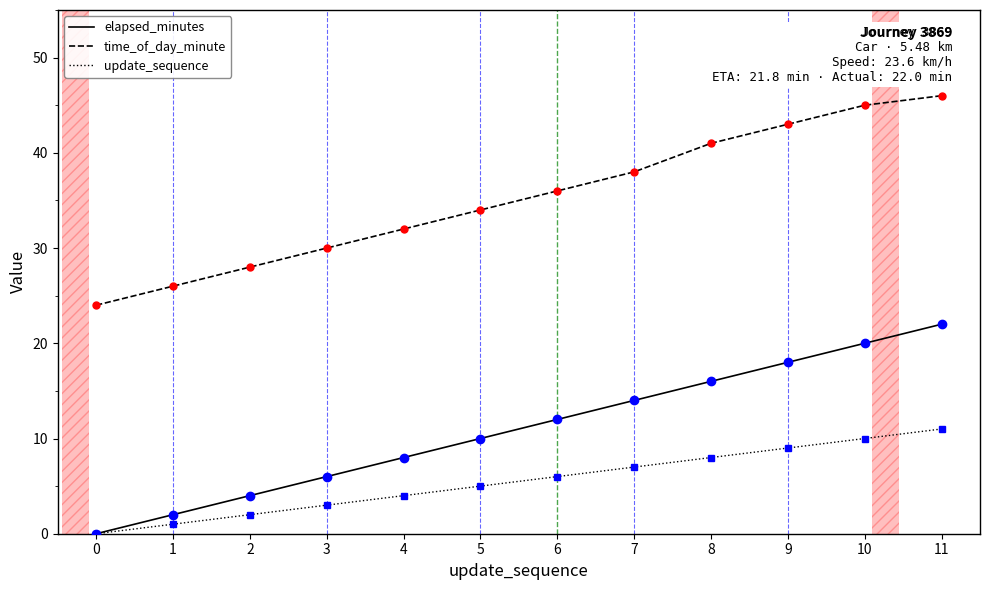

What are all the series names shown in the legend?

elapsed_minutes, time_of_day_minute, update_sequence